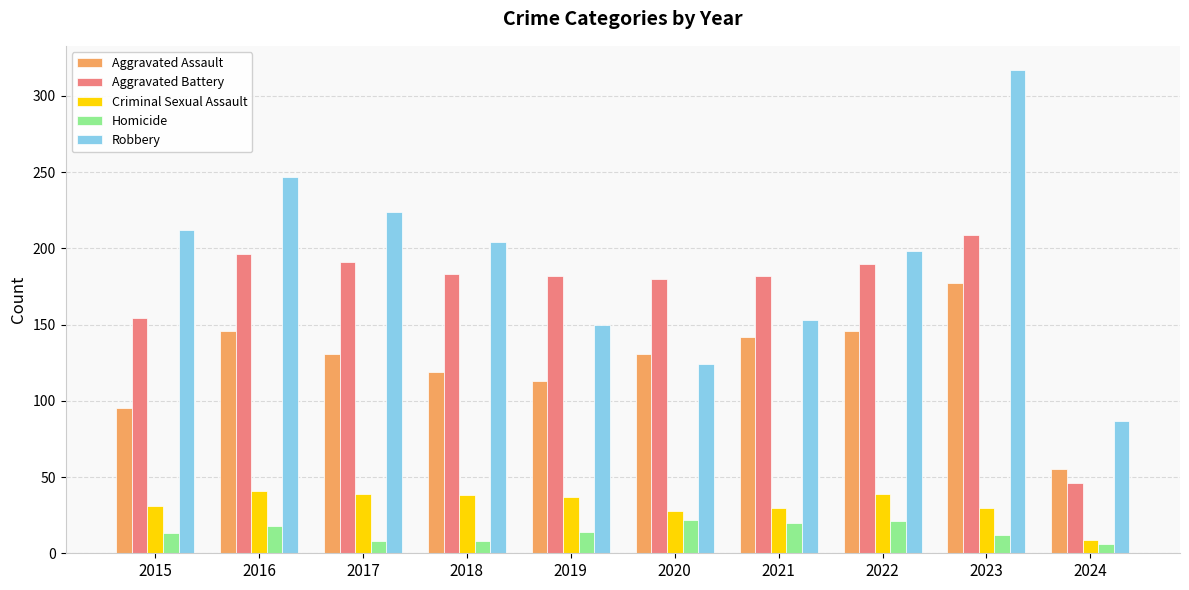

At which category does the chart reach its peak across all series?

2023